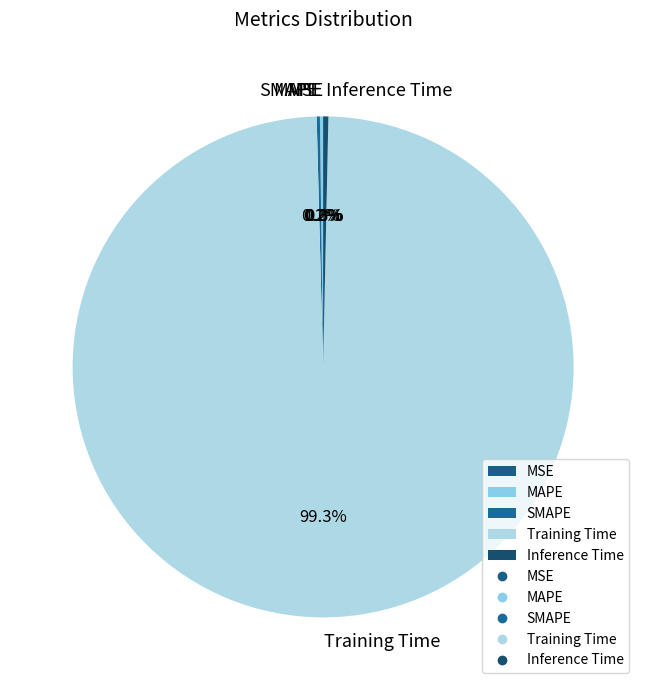

To the nearest percent, what is the combined percentage of Inference Time and Training Time?

100%